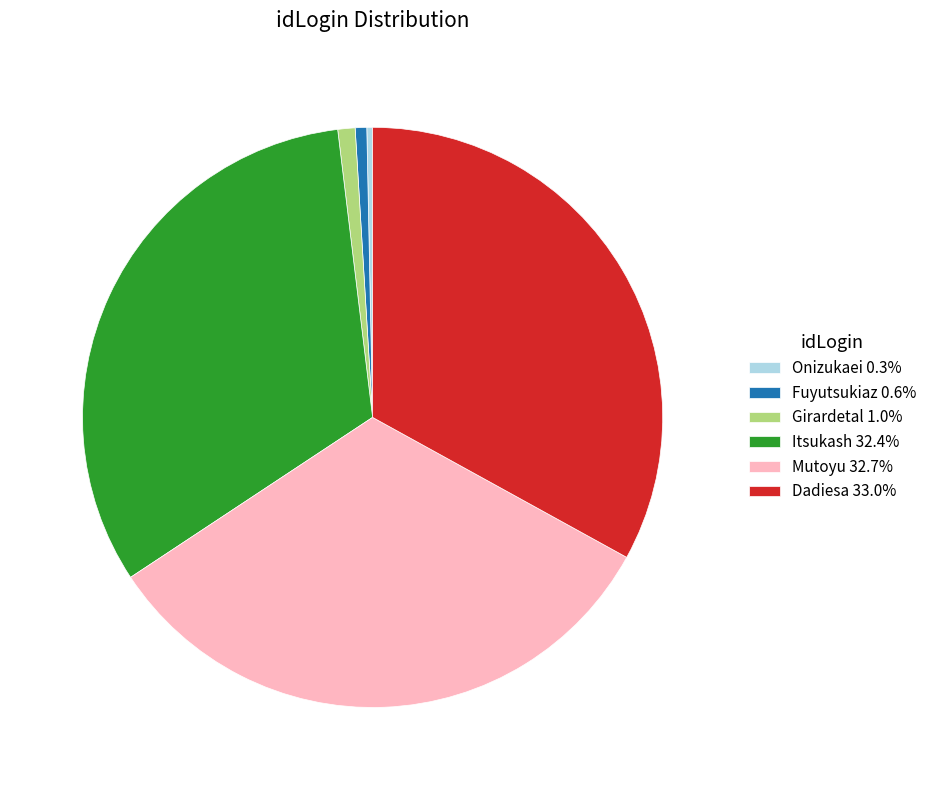

Count the number of slices in the pie.

6